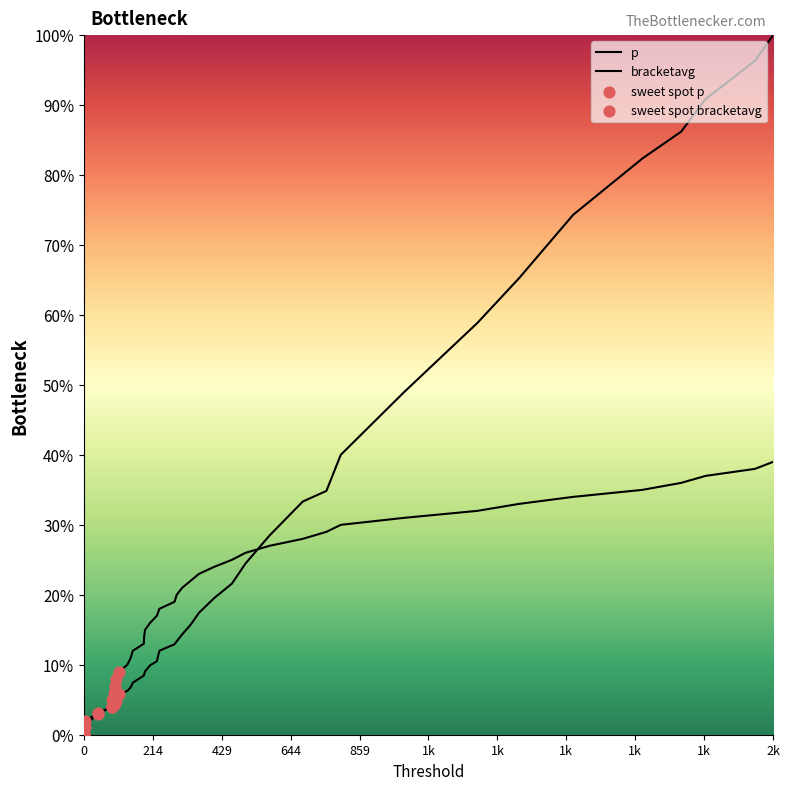

How many lines are shown in the chart?

2